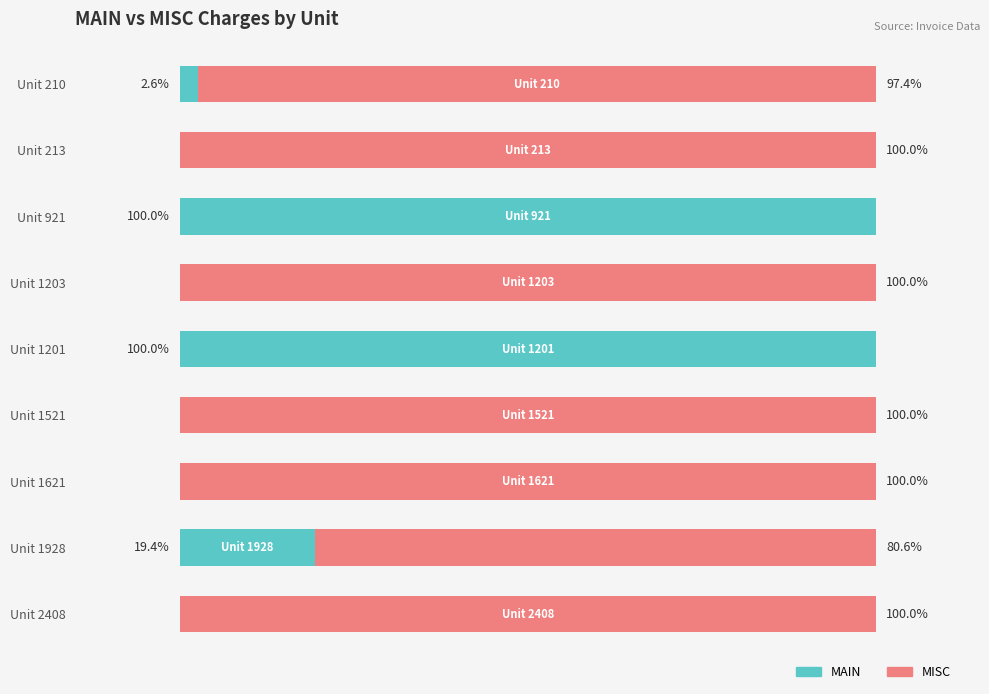

At which label is MAIN closest to 50?

Unit 1928